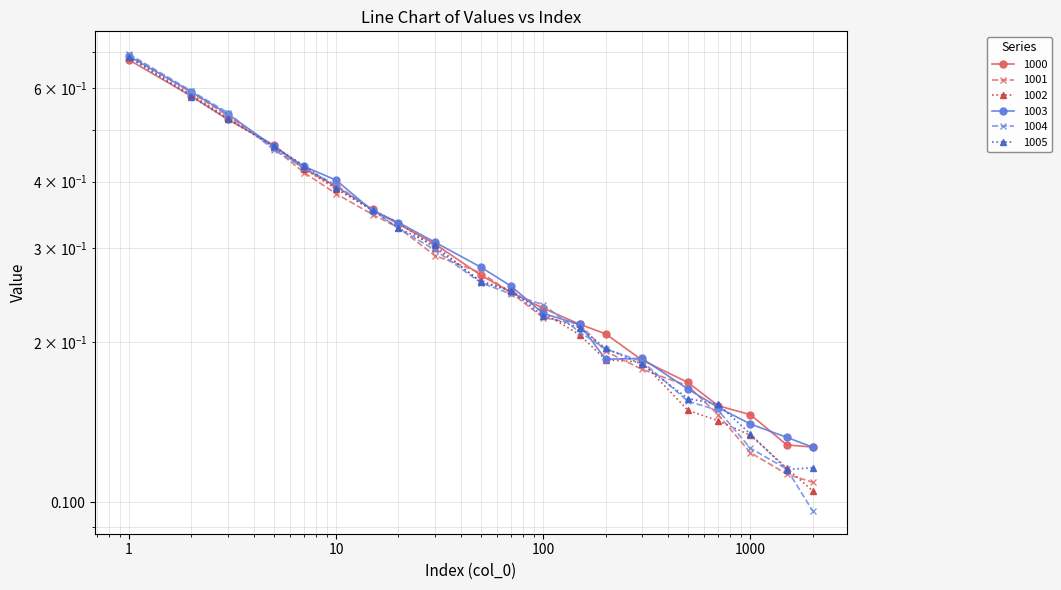

What is the sum of all 1001 values?

6.0